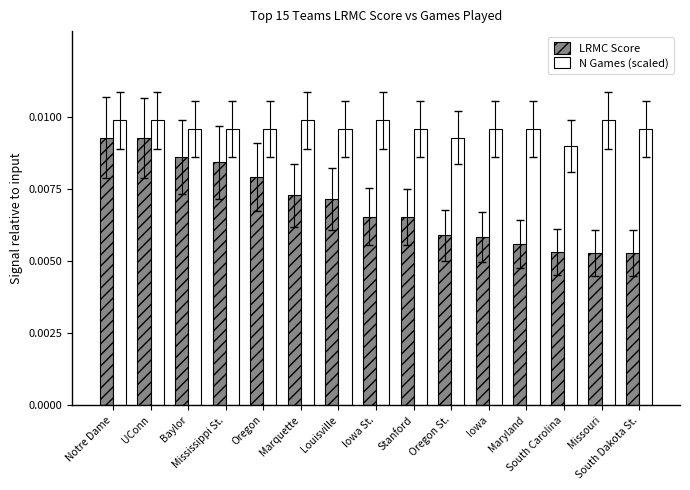

What are all the series names shown in the legend?

LRMC Score, N Games (scaled)